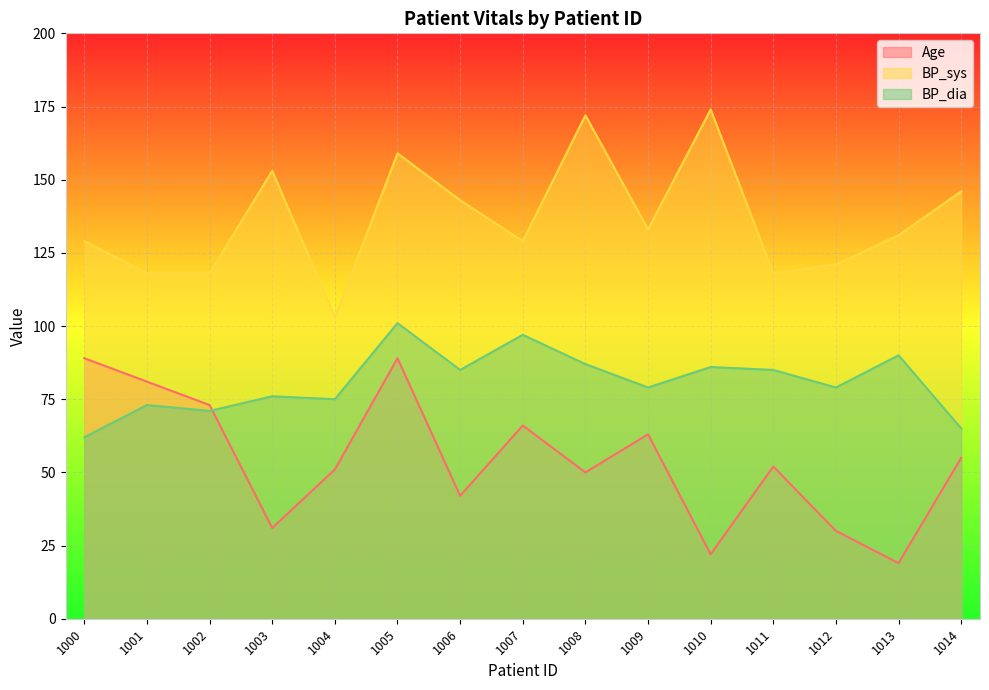

True or false: BP_sys and BP_dia intersect in this chart.

False